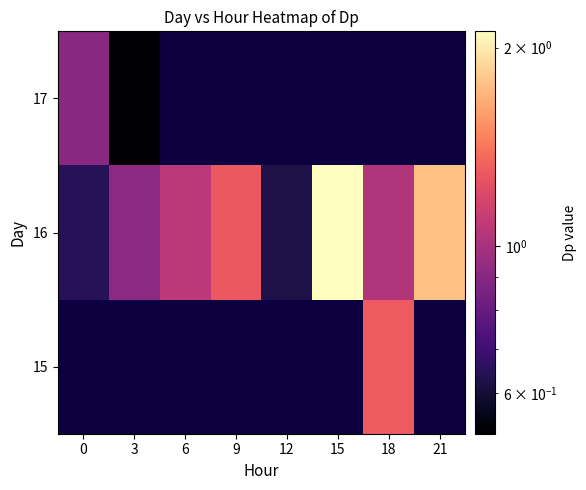

What is the greatest value displayed?

2.1